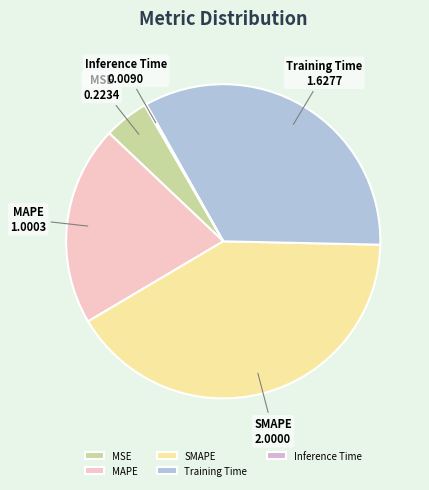

Do MAPE and Training Time together represent more than half of the pie?

Yes